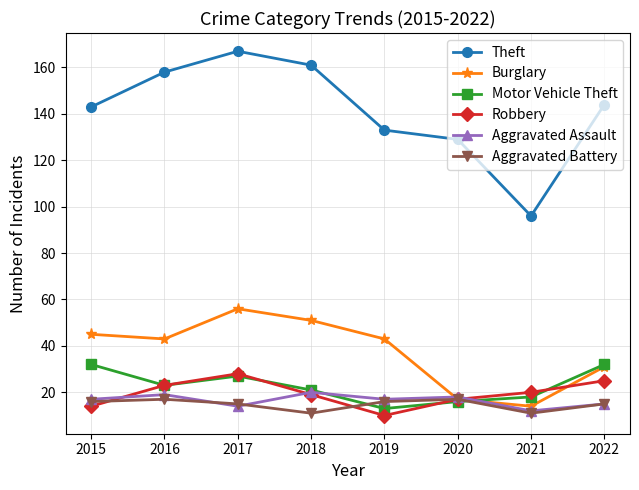

What is the sum of the Robbery values at 2019 and 2017?

38